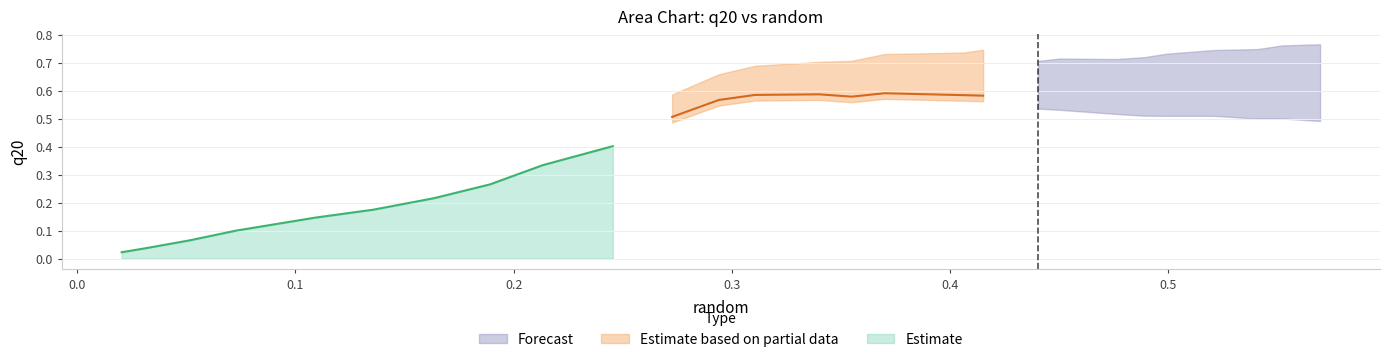

What is the average value of the random series?

0.3